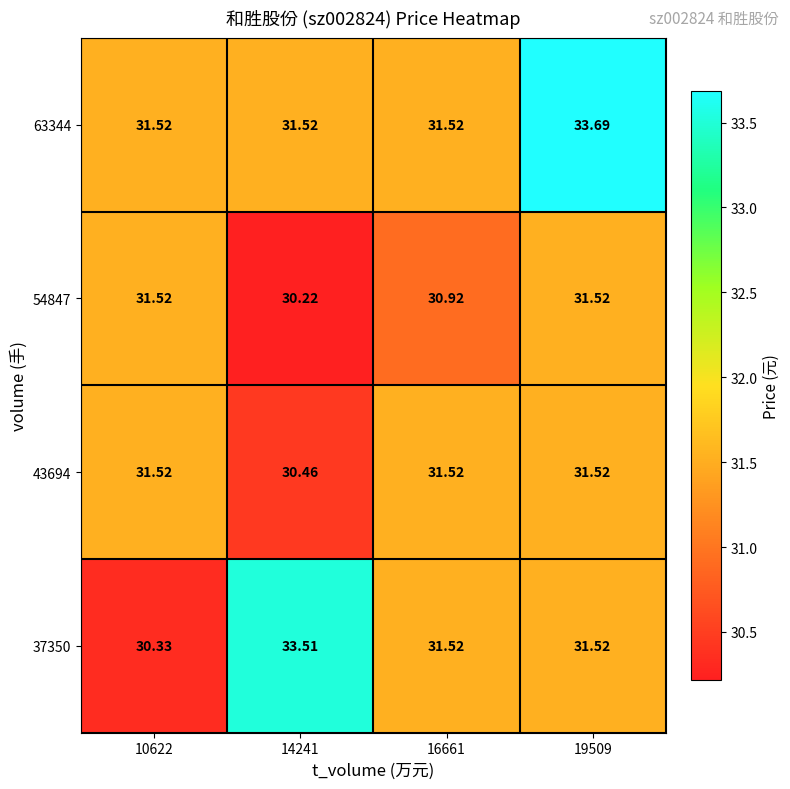

Is the value of 63344 at 19509 greater than the value of 43694 at 10622?

Yes